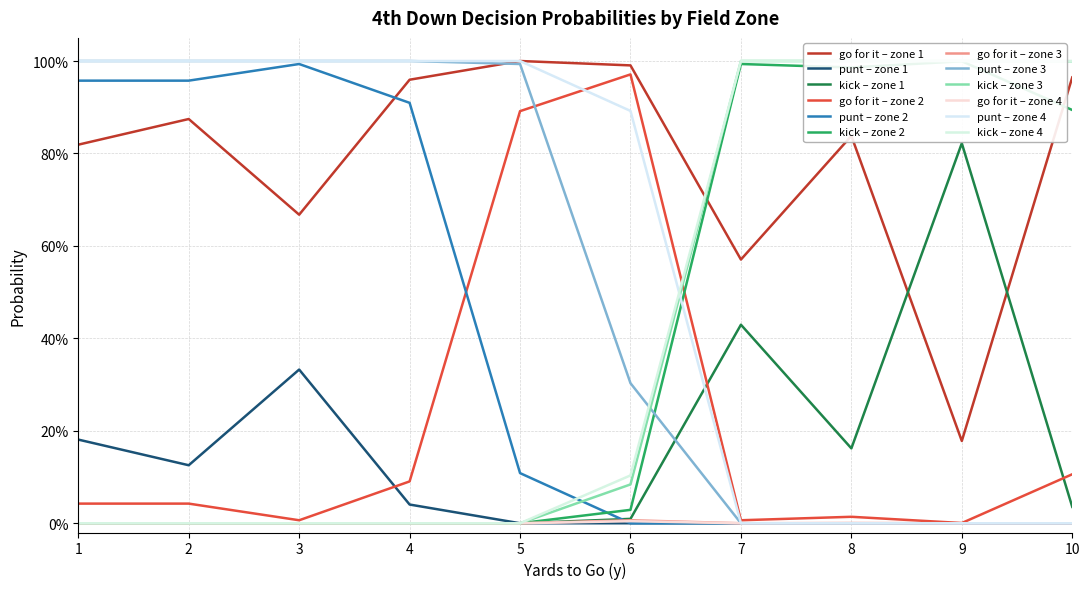

What is the difference between the maximum and minimum values in the punt series?

1.0